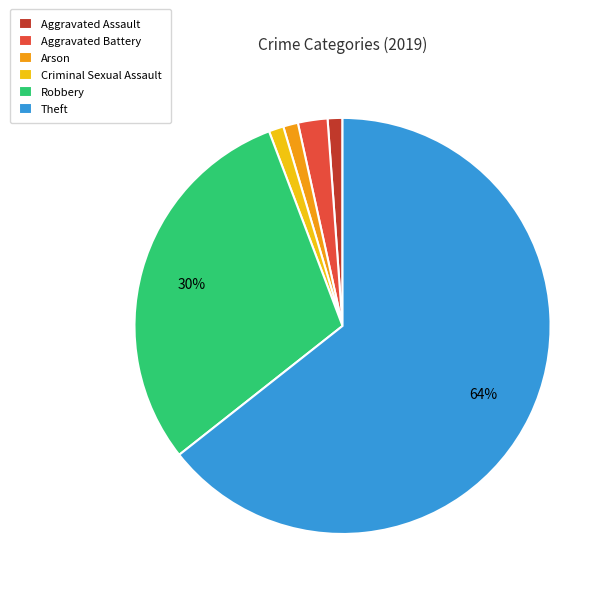

Which slice represents more than half of the pie?

Theft